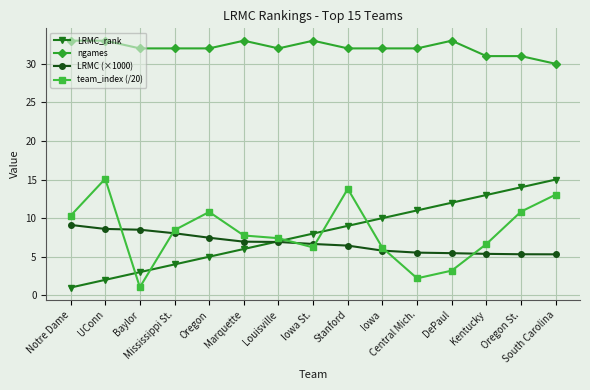

True or false: team_index (/20) has more than 1 interior local peaks.

True